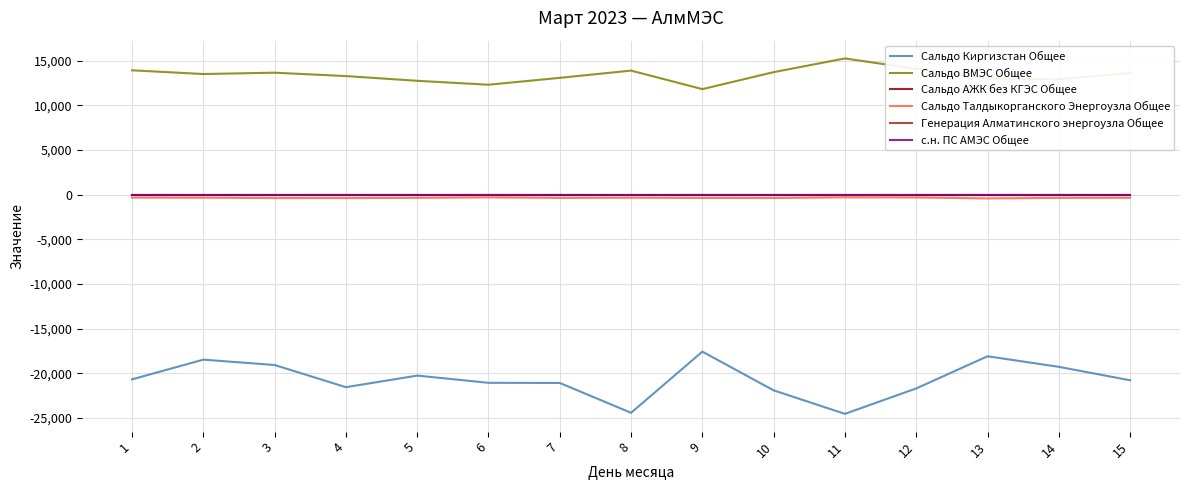

Between 13 and 15, which series saw the biggest shift?

Сальдо Киргизстан Общее